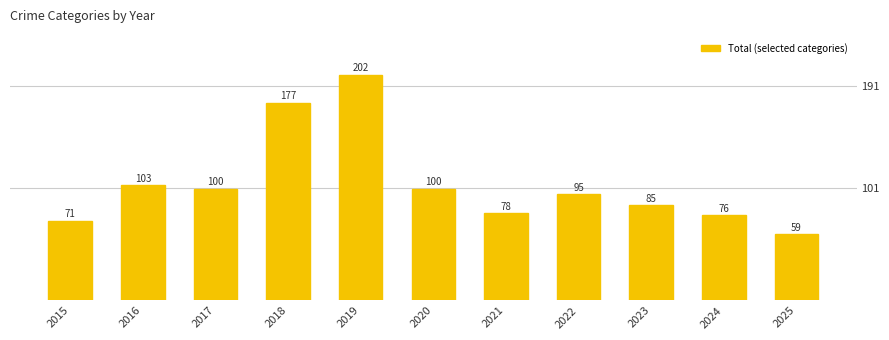

What is the change in value from 2016 to 2022?

-8